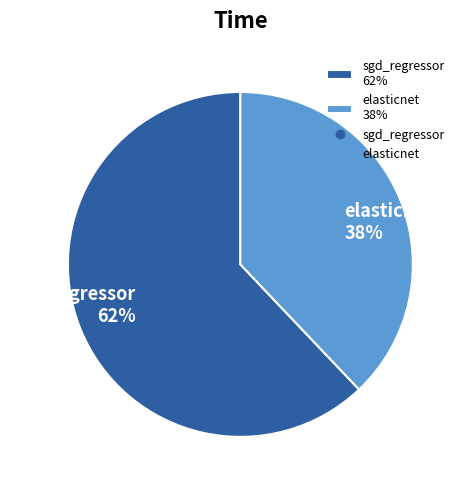

Rank the categories by value from highest to lowest.

sgd_regressor, elasticnet